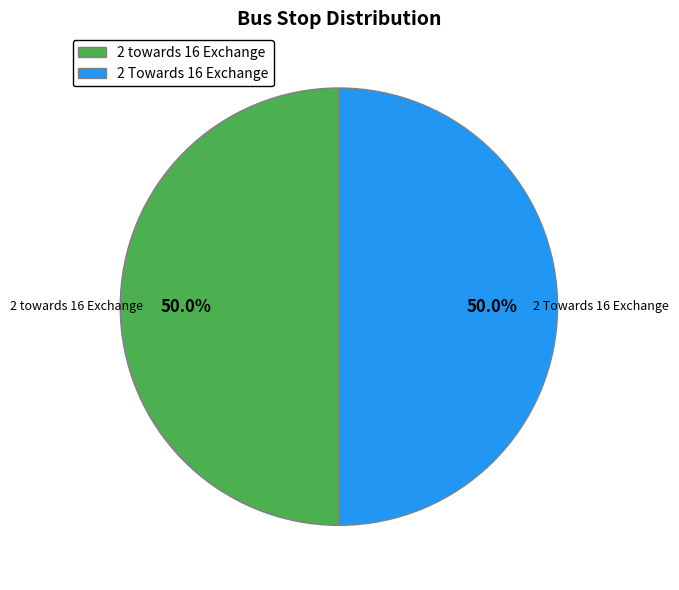

How many segments does this pie chart have?

2